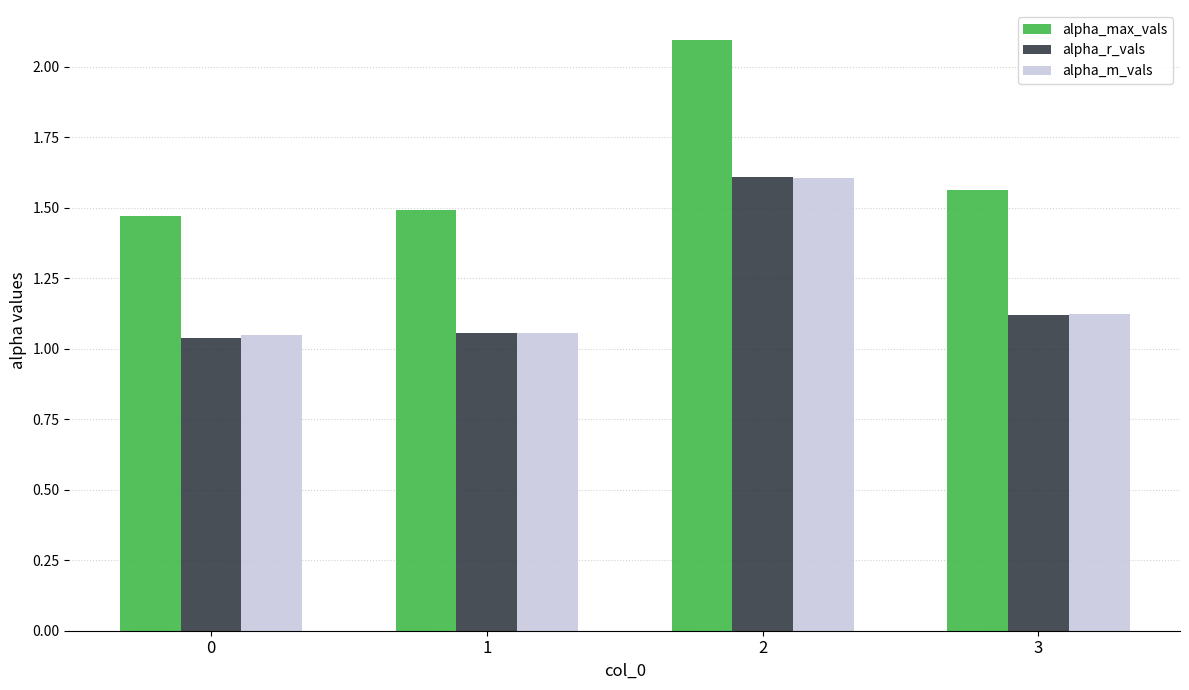

True or false: alpha_m_vals has a value of 1.7 at 1.

False